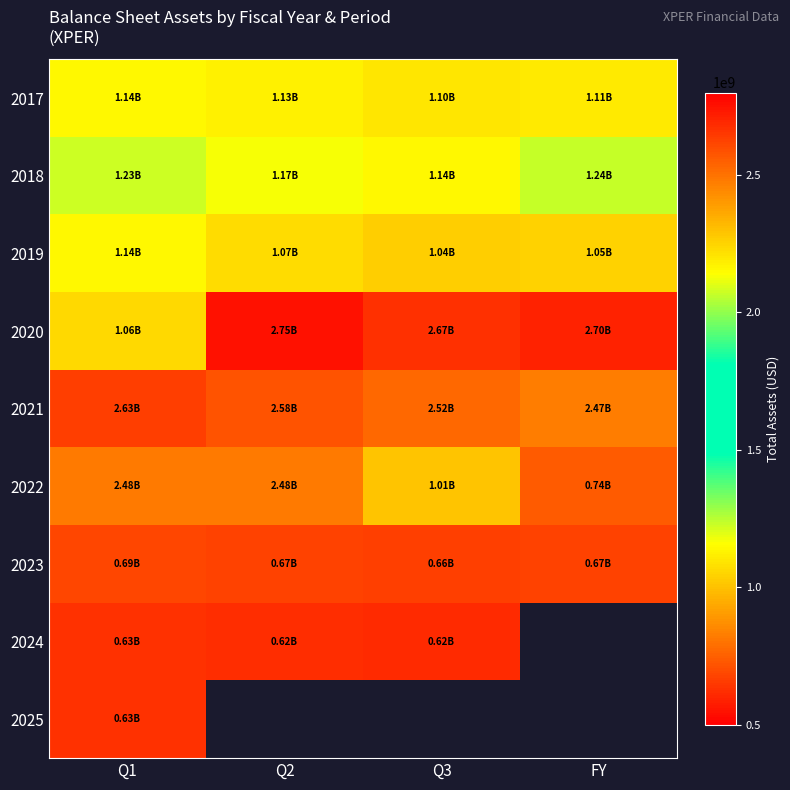

List the series in order of their peak value, highest first.

2020, 2021, 2022, 2018, 2017, 2019, 2023, 2025, 2024